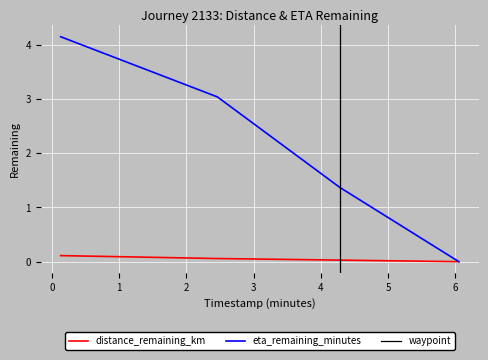

True or false: distance_remaining_km has a value of 0.1 at 0.13.

True